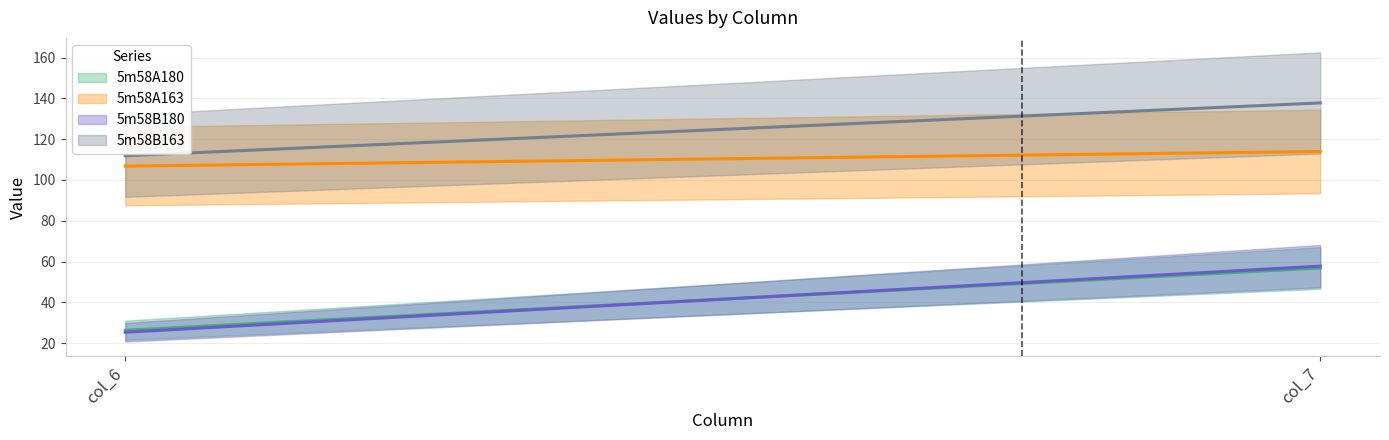

Reading right to left, list all the values displayed in this chart.

5m58A180: col_7=56.9	col_6=26.3
5m58A163: col_7=114.0	col_6=106.8
5m58B180: col_7=57.8	col_6=25.4
5m58B163: col_7=137.8	col_6=111.9